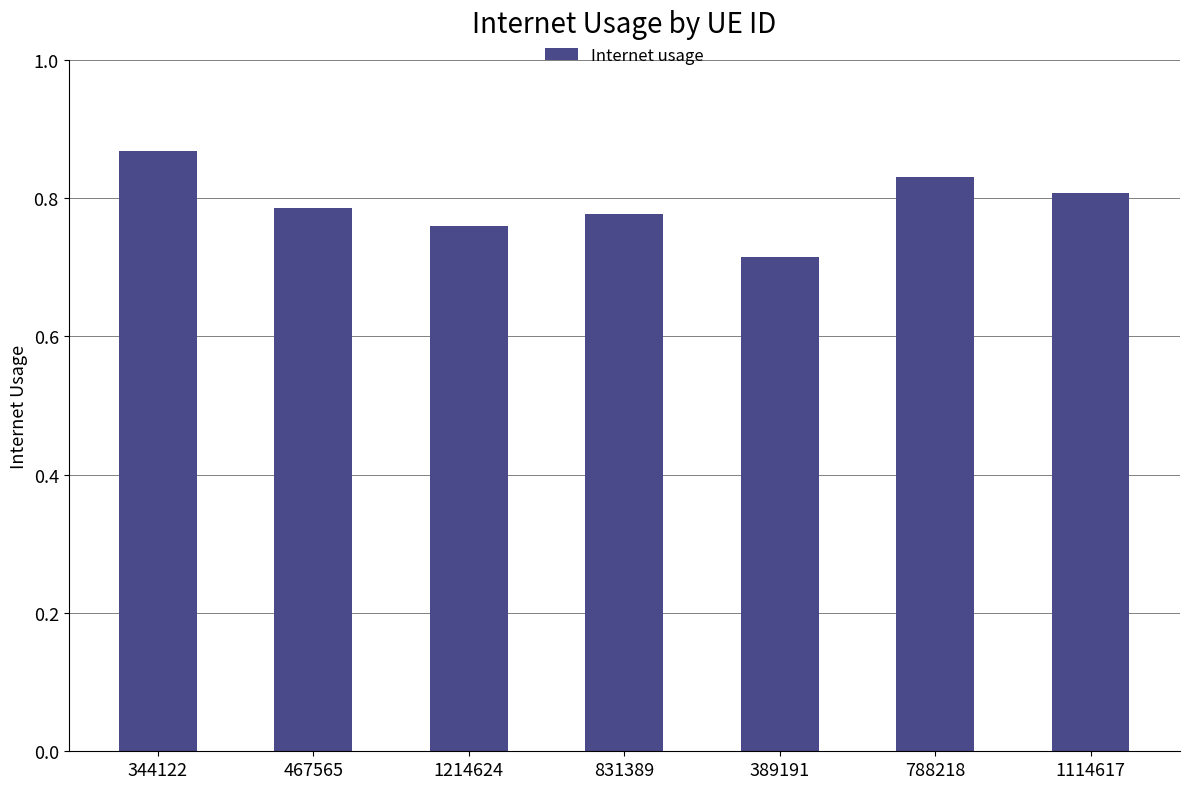

What is the label of the 5th bar from the right?

1214624